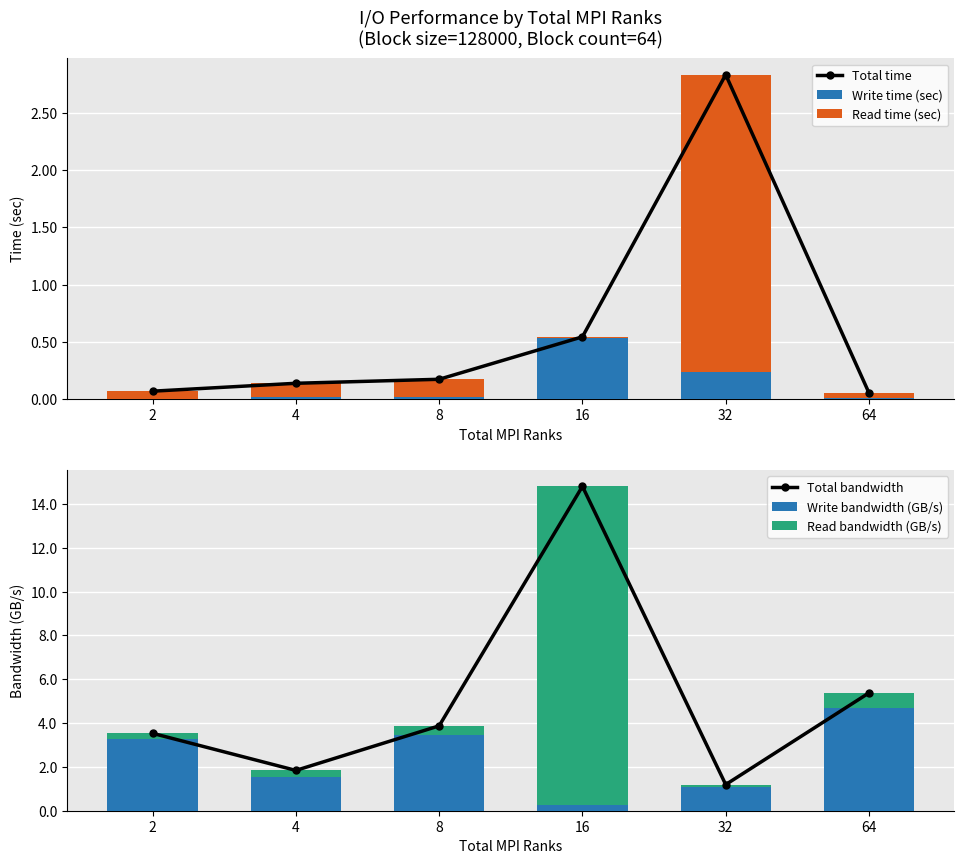

Is it true that Total bandwidth equals 6.3 at 8?

False